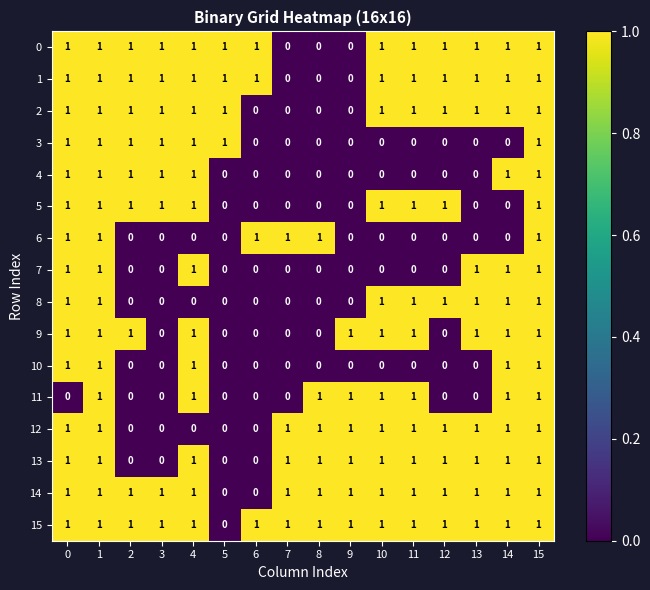

Which series has the largest total across all categories?

15